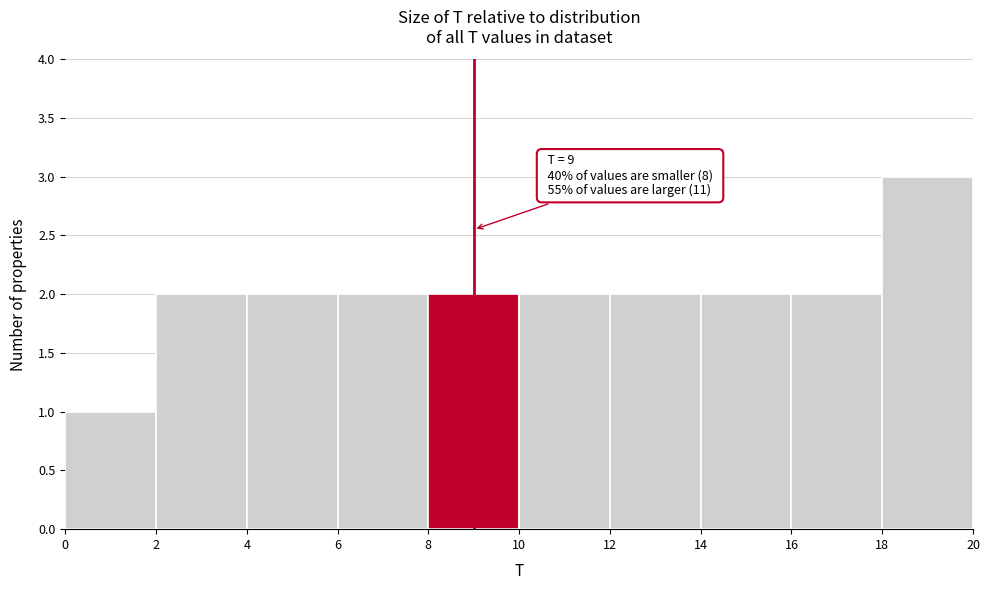

Which range on the x-axis has the tallest bar?

18 to 20